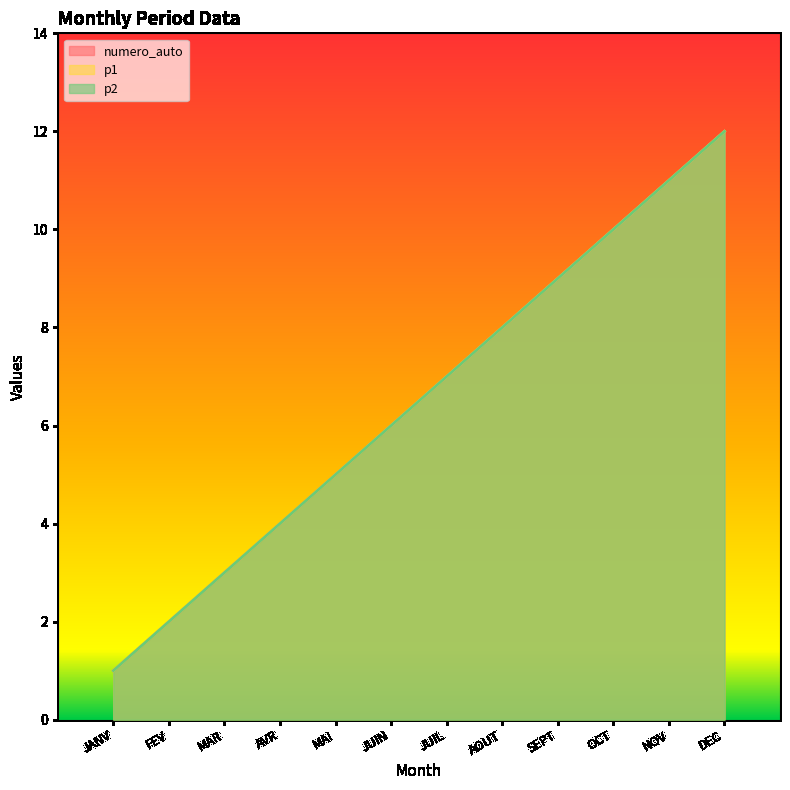

How many series are shown in this chart?

3